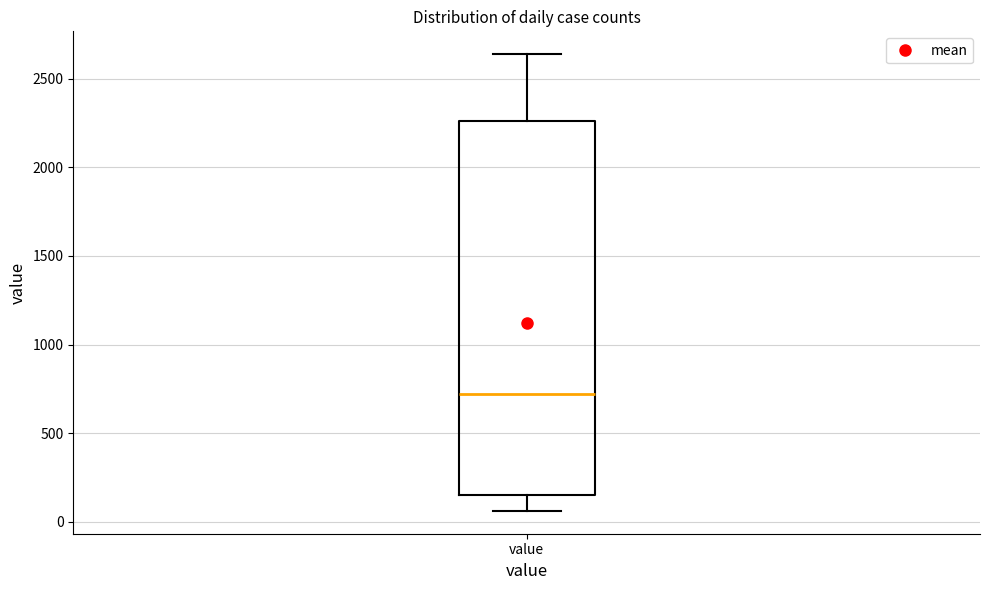

Transcribe this box plot: give where the median line is, the range the box spans, and where the two whiskers end, as read against the y-axis. The values are not printed on the chart, so give them approximately, as read against the axis.

median 700, box 150 to 2250, whiskers 50 to 2650